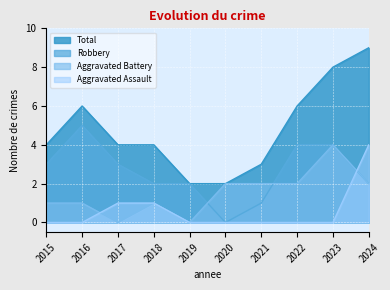

How many lines are shown in the chart?

4